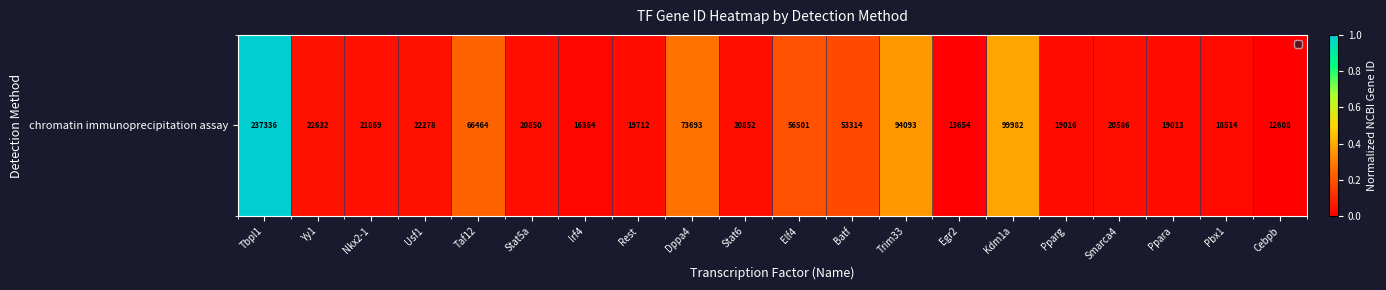

Rank the categories by value from lowest to highest.

Cebpb, Egr2, Irf4, Pbx1, Ppara, Pparg, Rest, Smarca4, Stat5a, Stat6, Nkx2-1, Usf1, Yy1, Batf, Elf4, Taf12, Dppa4, Trim33, Kdm1a, Tbpl1